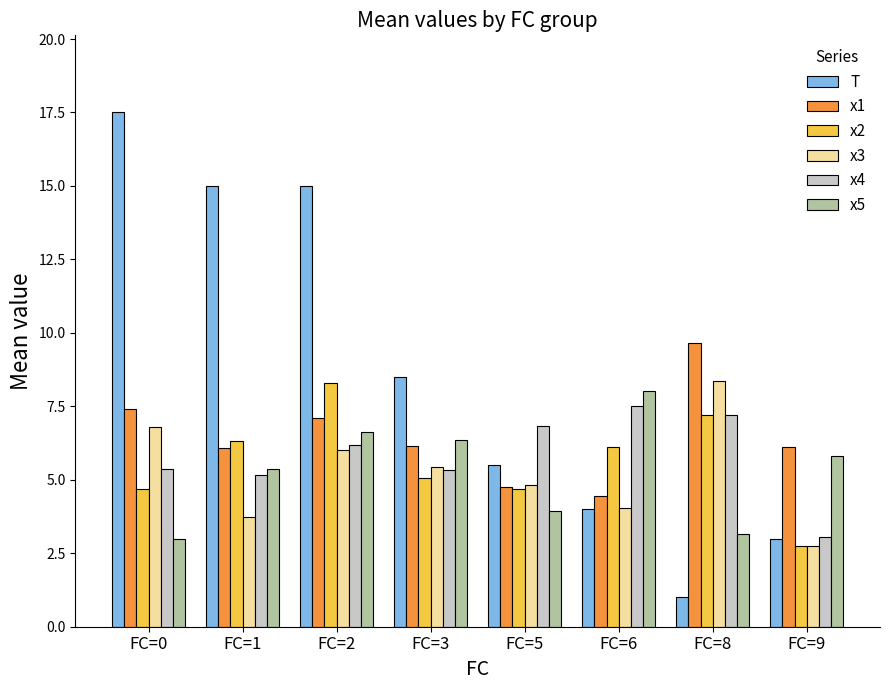

Which series has the largest total across all categories?

T